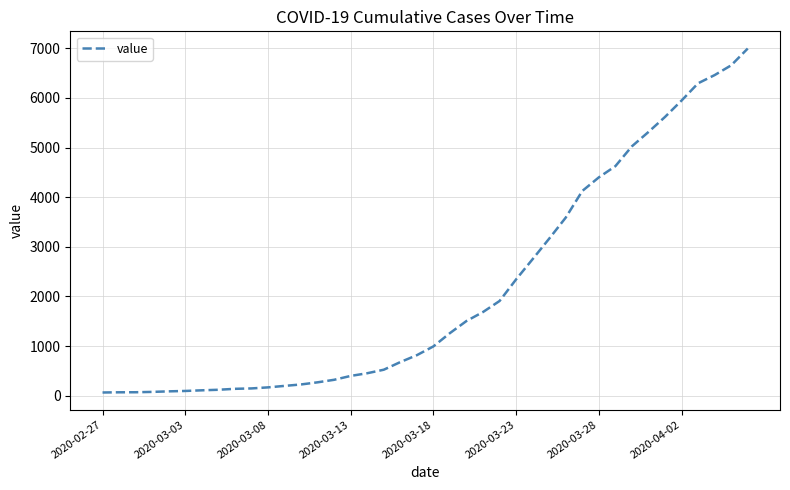

True or false: the data has more than 1 interior local peaks.

False